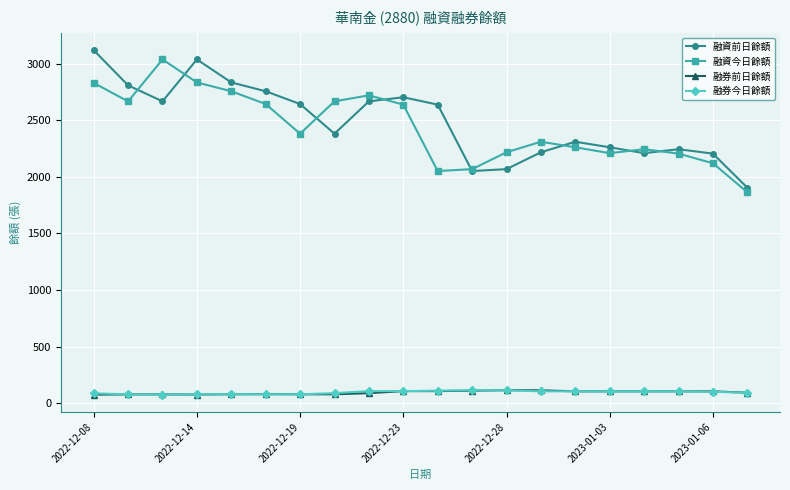

How many categories are shown in the chart?

20